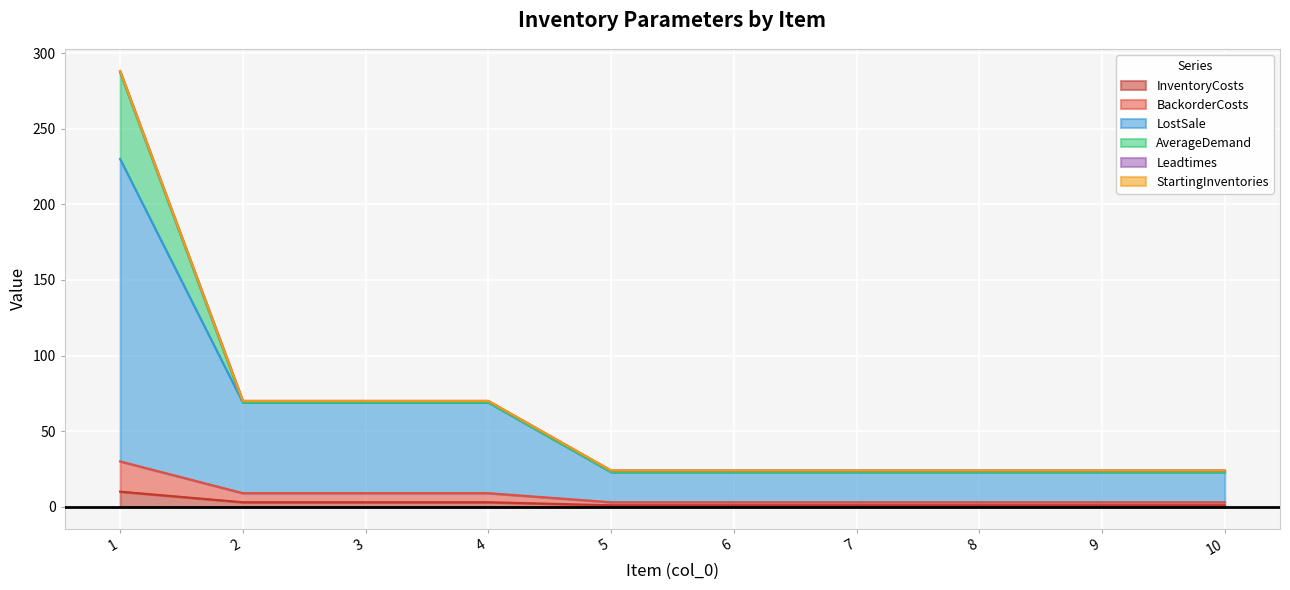

What is the total value across all series at 6?

24.0